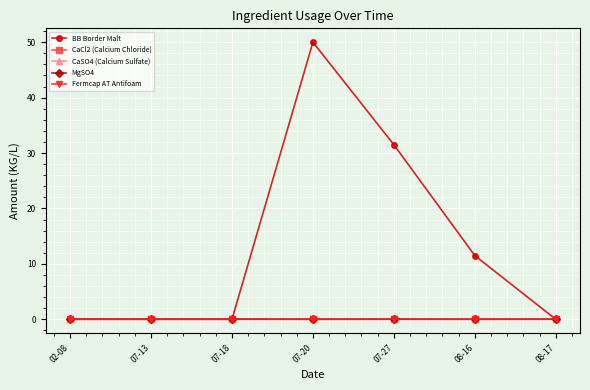

Is the value of CaSO4 (Calcium Sulfate) at 02-08 greater than the value of BB Border Malt at 07-27?

No